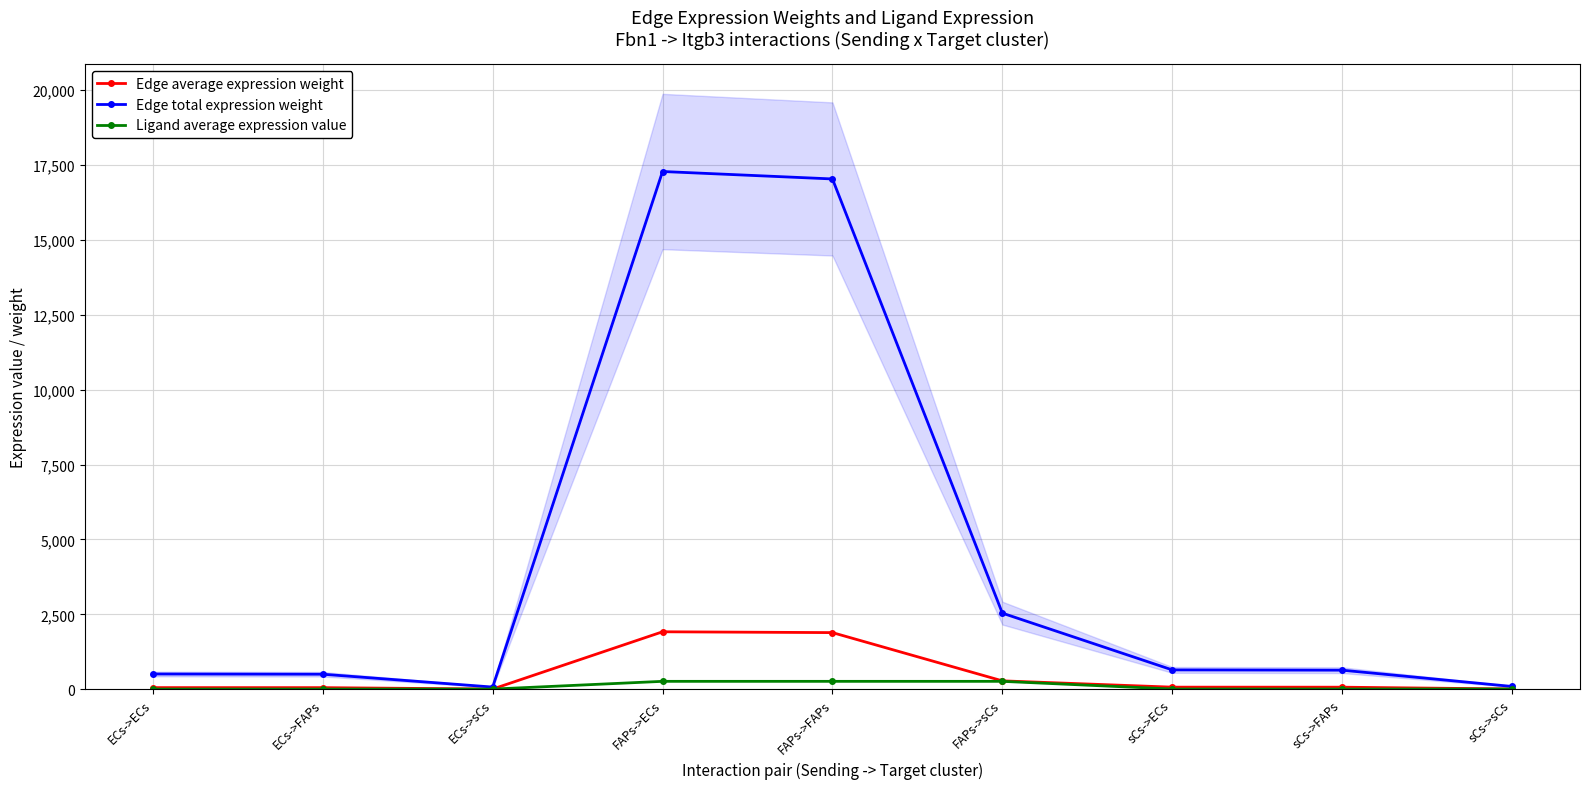

How many series are shown in this chart?

3